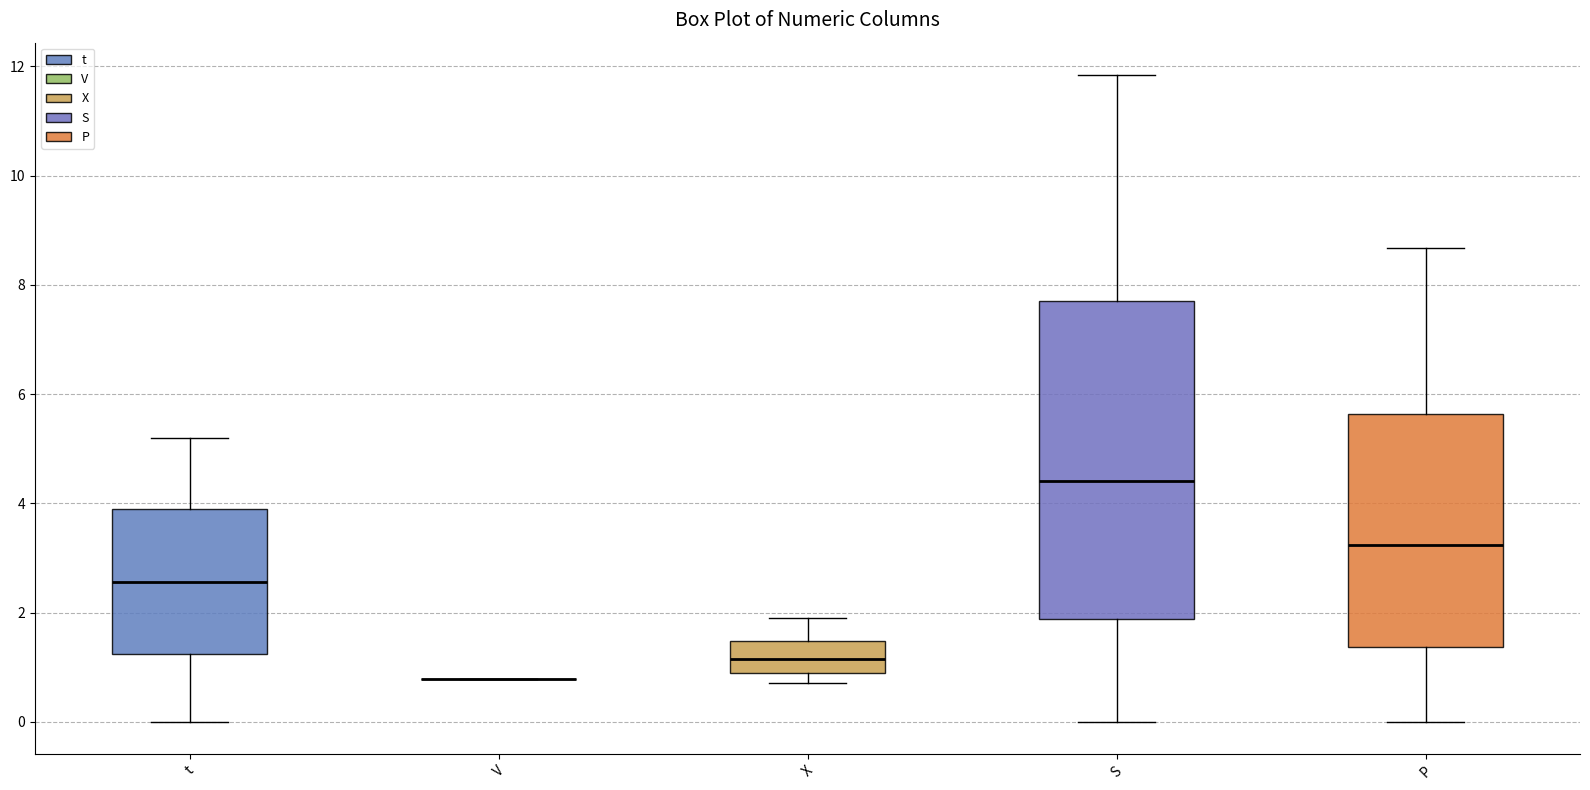

Reading left to right, transcribe this box plot: for each box, give where its median line is, the range the box spans, and where its two whiskers end, as read against the y-axis. The values are not printed on the chart, so give them approximately, as read against the axis.

t: median 2.6, box 1.2 to 3.8, whiskers 0.0 to 5.2
V: box collapsed to a line at 0.8, whiskers 0.8 to 0.8
X: median 1.2, box 0.8 to 1.4, whiskers 0.8 (just below the box's lower edge) to 2.0
S: median 4.4, box 1.8 to 7.8, whiskers 0.0 to 11.8
P: median 3.2, box 1.4 to 5.6, whiskers 0.0 to 8.6